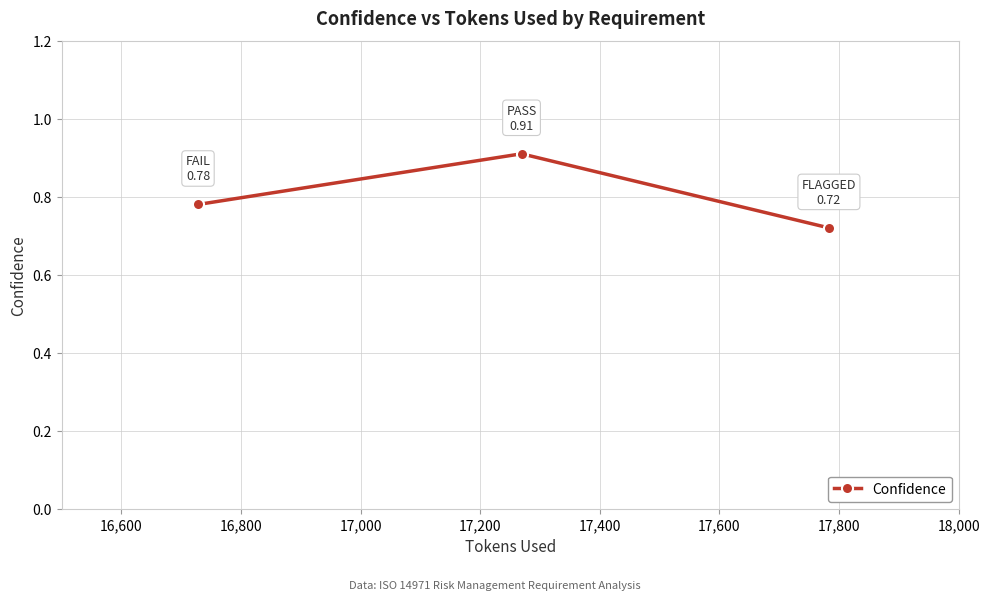

Is this an area chart (filled region under the line)?

No